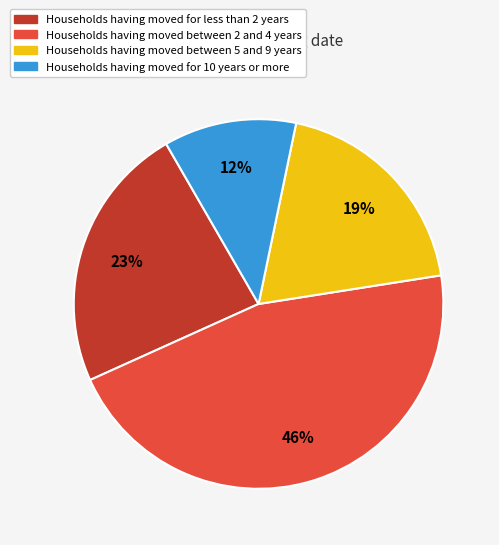

To the nearest percent, what is the difference between the largest and smallest slice percentages?

34%